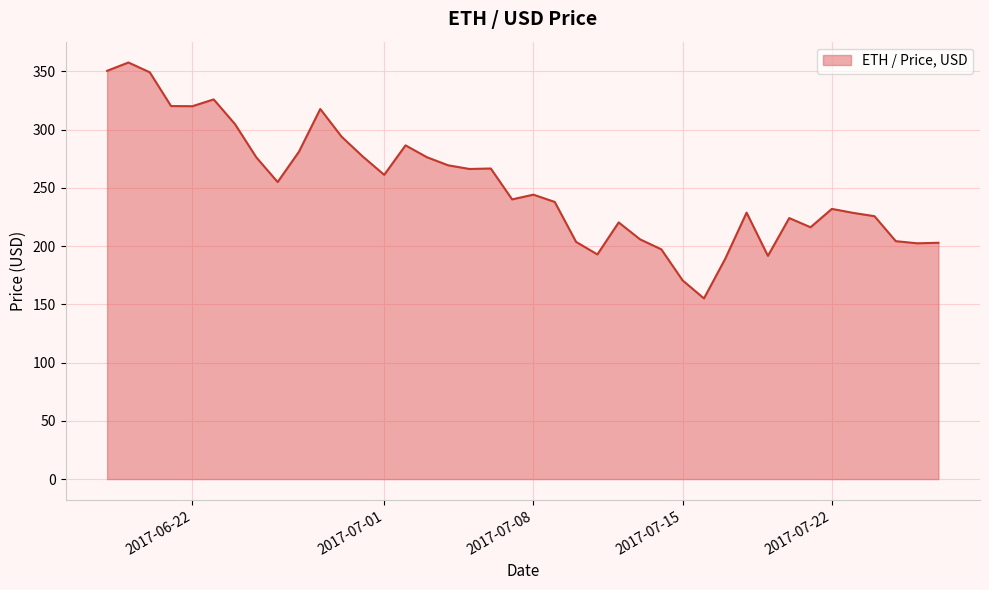

How many lines are shown in the chart?

1